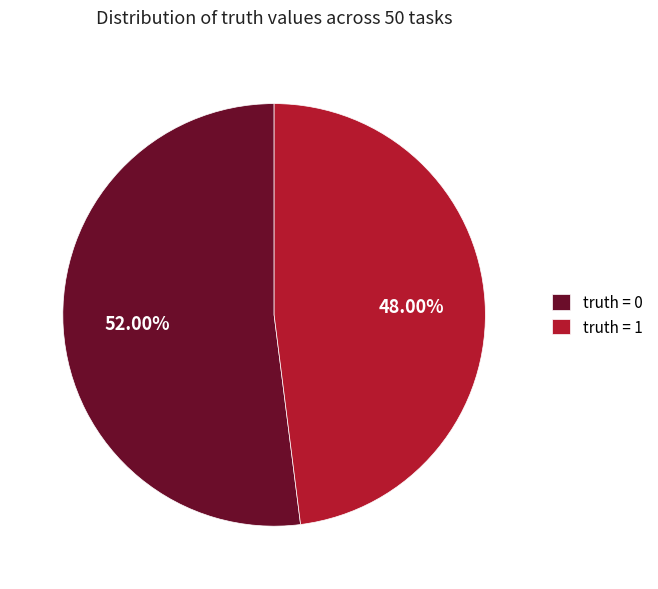

Which has a higher value, truth = 0 or truth = 1?

truth = 0